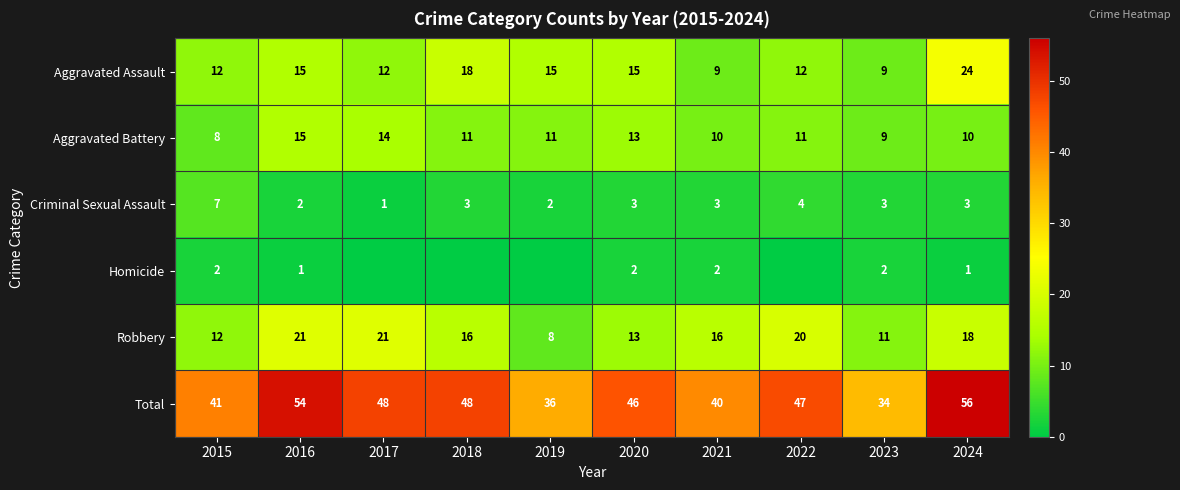

What is the approximate value of Robbery at 2021?

16